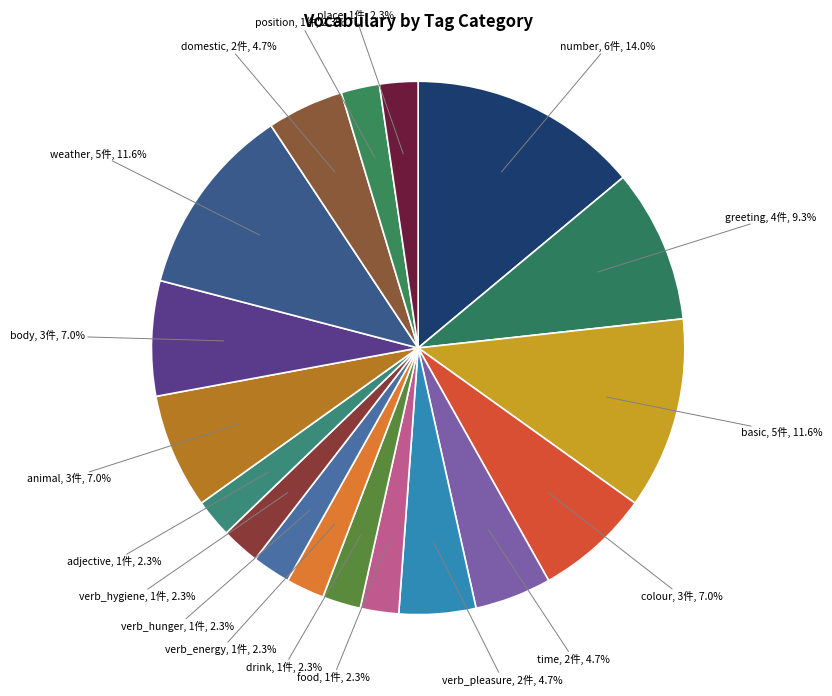

Is there a majority slice in this chart?

No